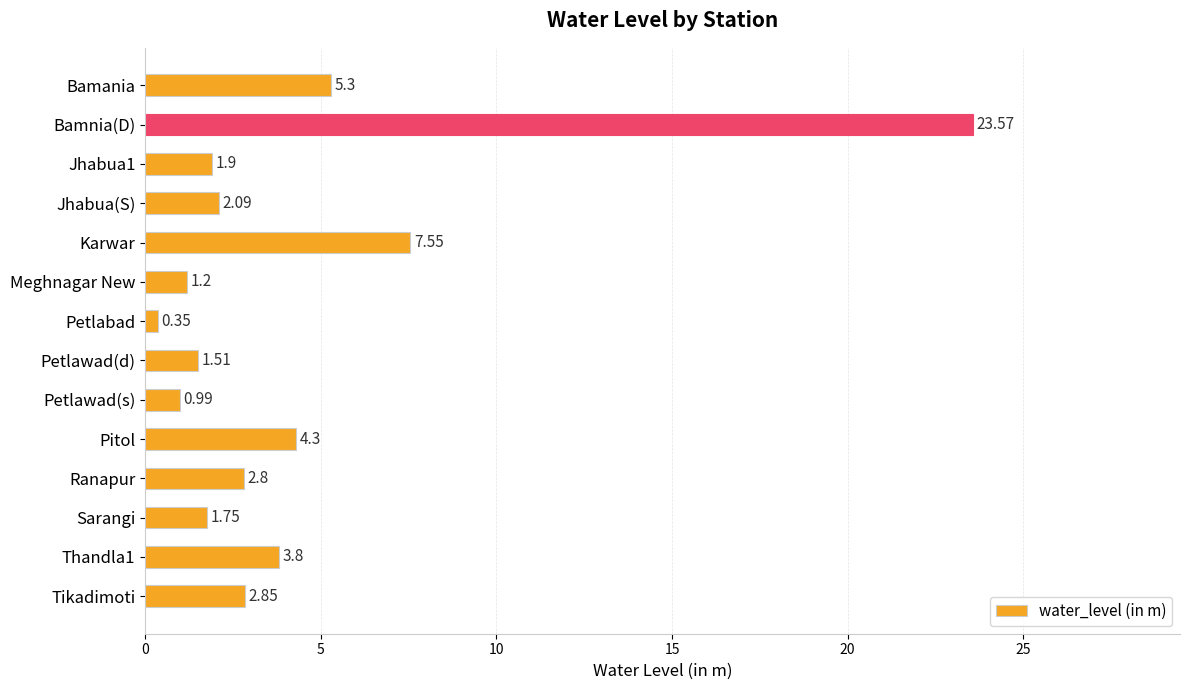

What is the label of the 10th bar from the bottom?

Karwar